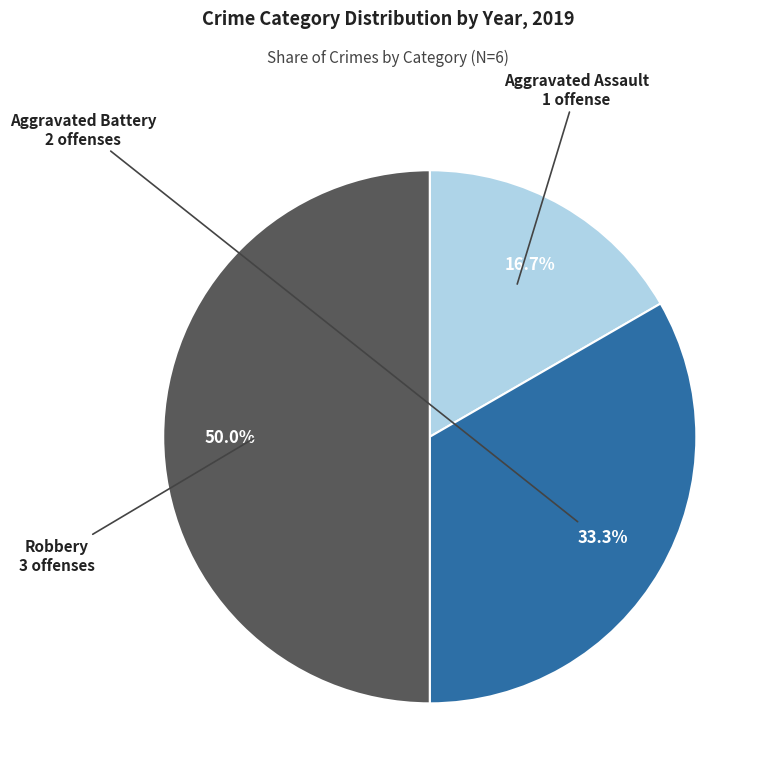

Count the number of slices in the pie.

3